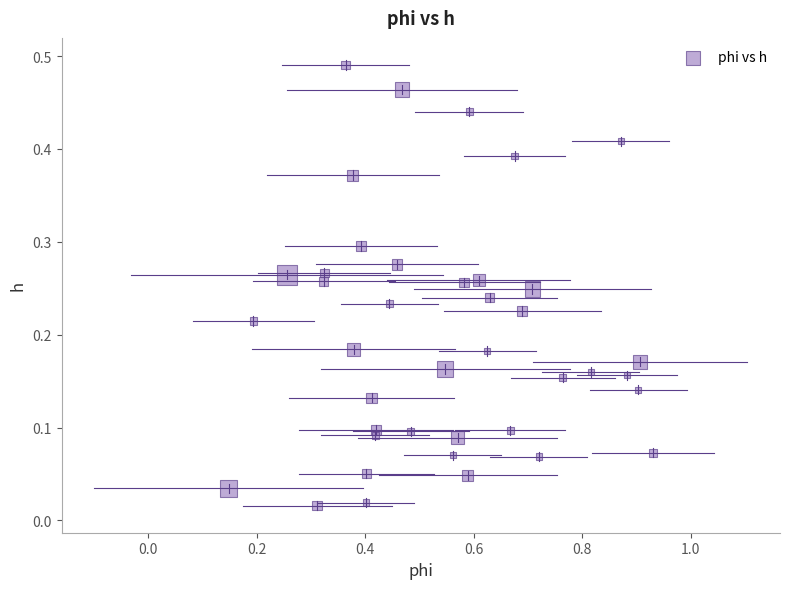

What is the range of X values (max minus min)?

0.8